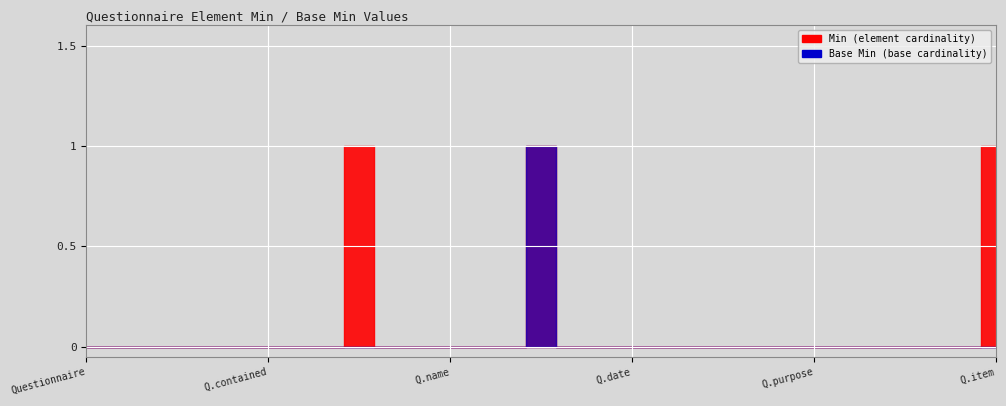

True or false: Base Min and Min intersect in this chart.

False